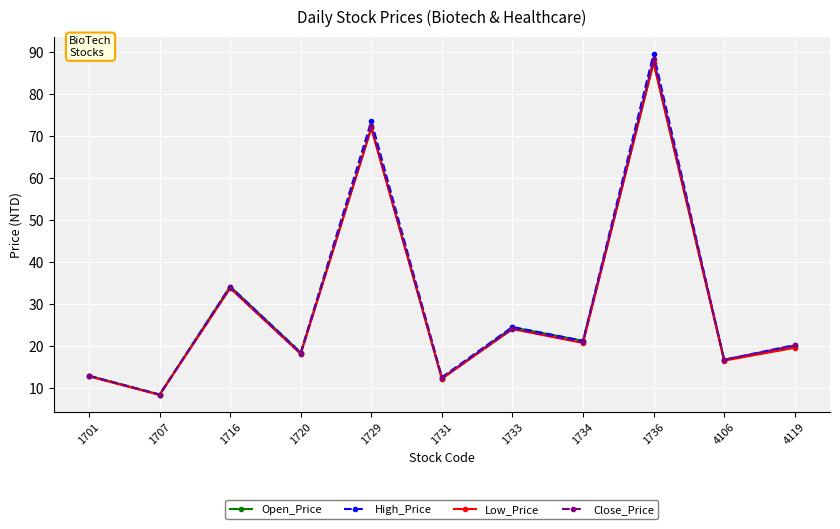

Which series has the largest range (max minus min)?

High_Price